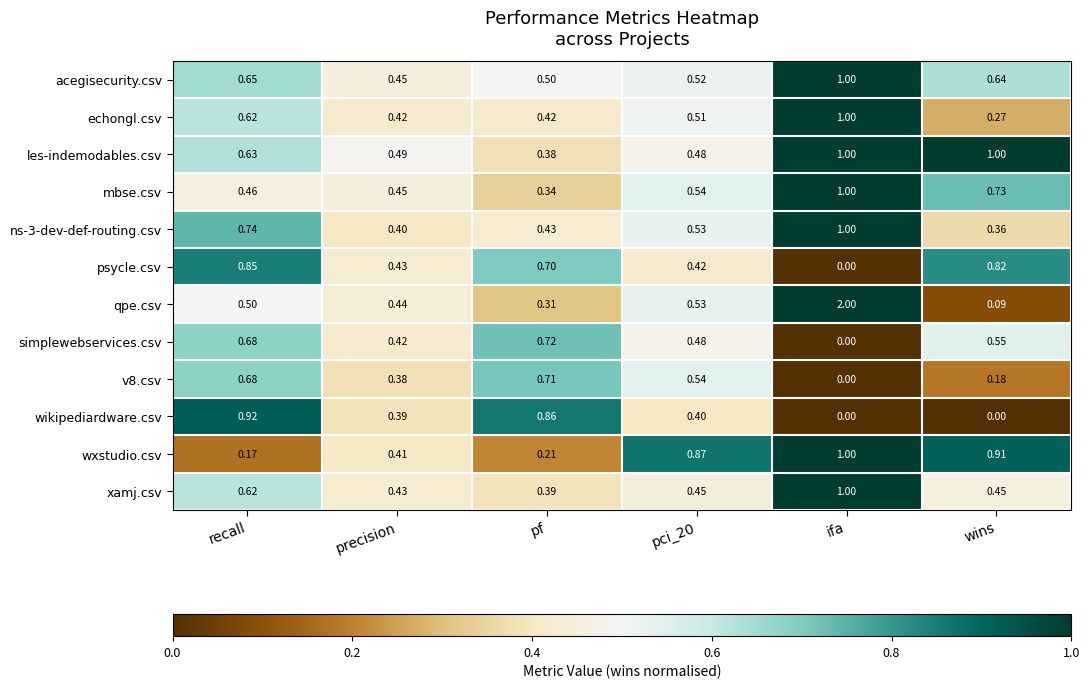

At which label does wxstudio.csv reach its minimum?

recall